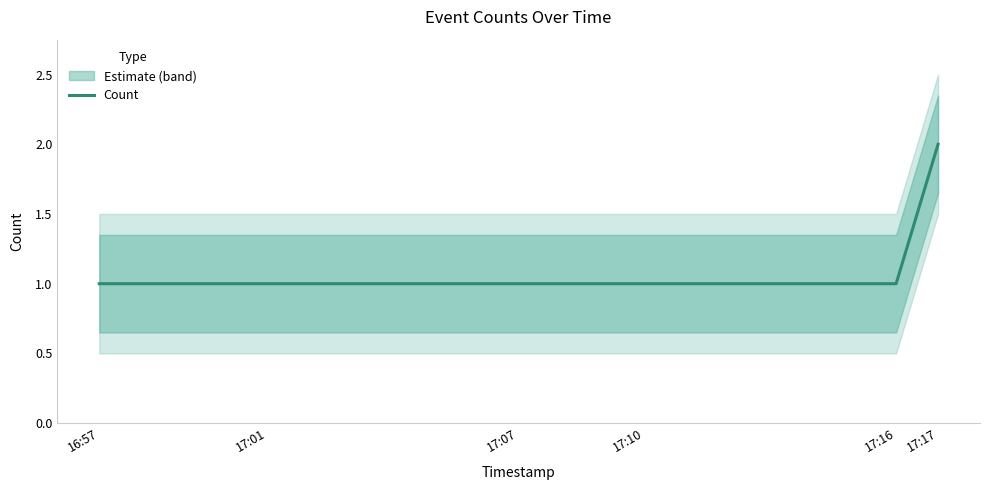

List the labels in order of value, smallest first.

16:57, 17:01, 17:07, 17:10, 17:16, 17:17